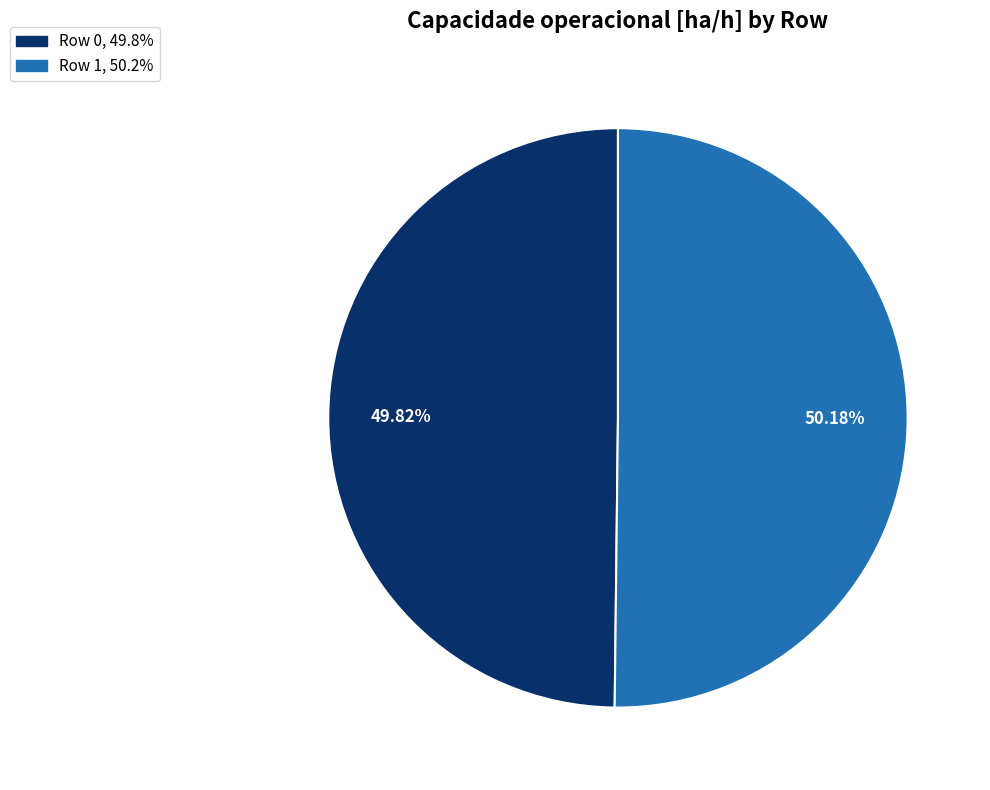

Approximately how many times larger is the value at Row 1 compared to Row 0?

1.0